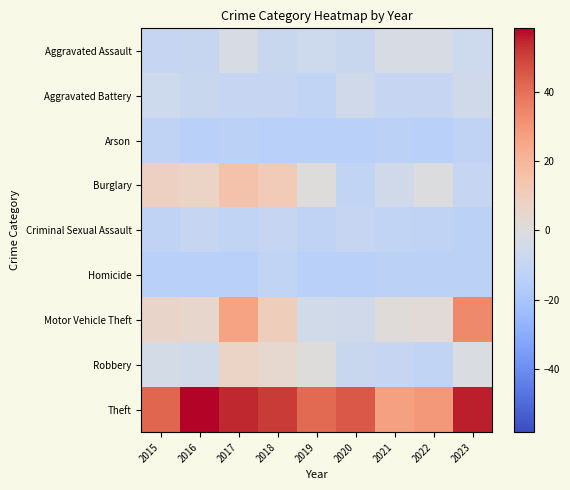

Which series has the largest range (max minus min)?

Motor Vehicle Theft